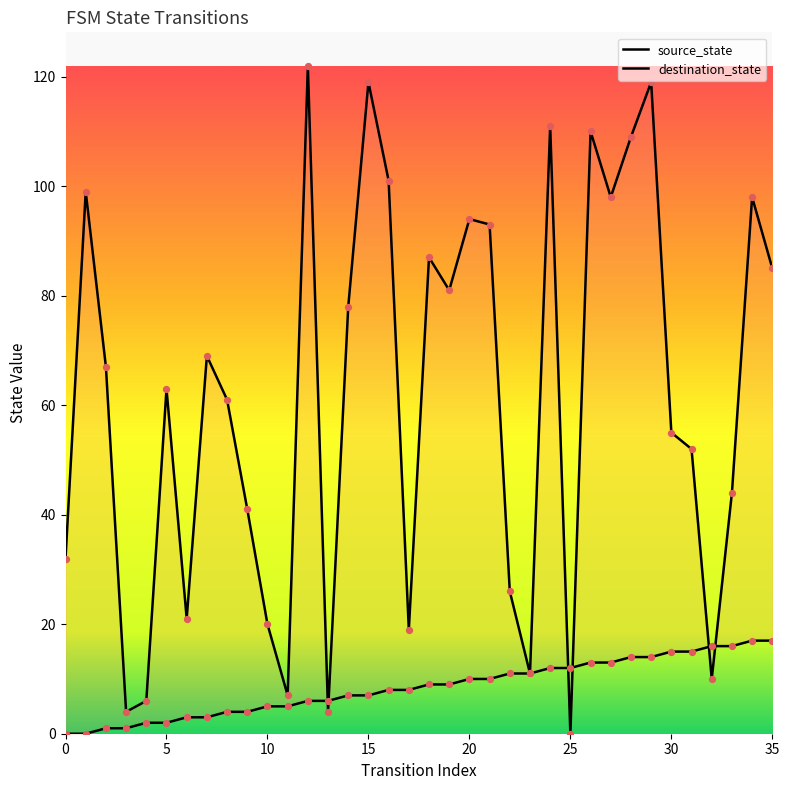

Which series has the largest Y range (max minus min)?

destination_state